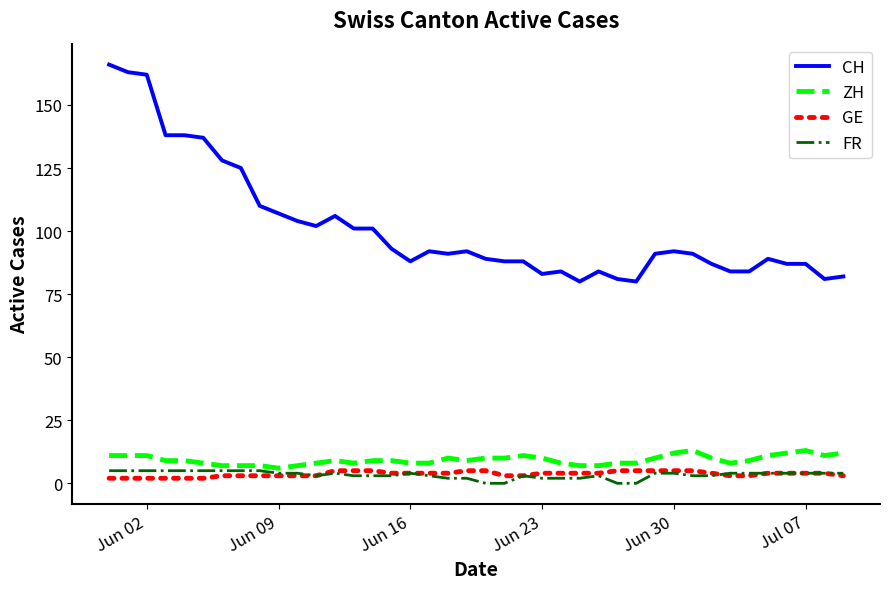

True or false: GE and CH cross at least once.

False